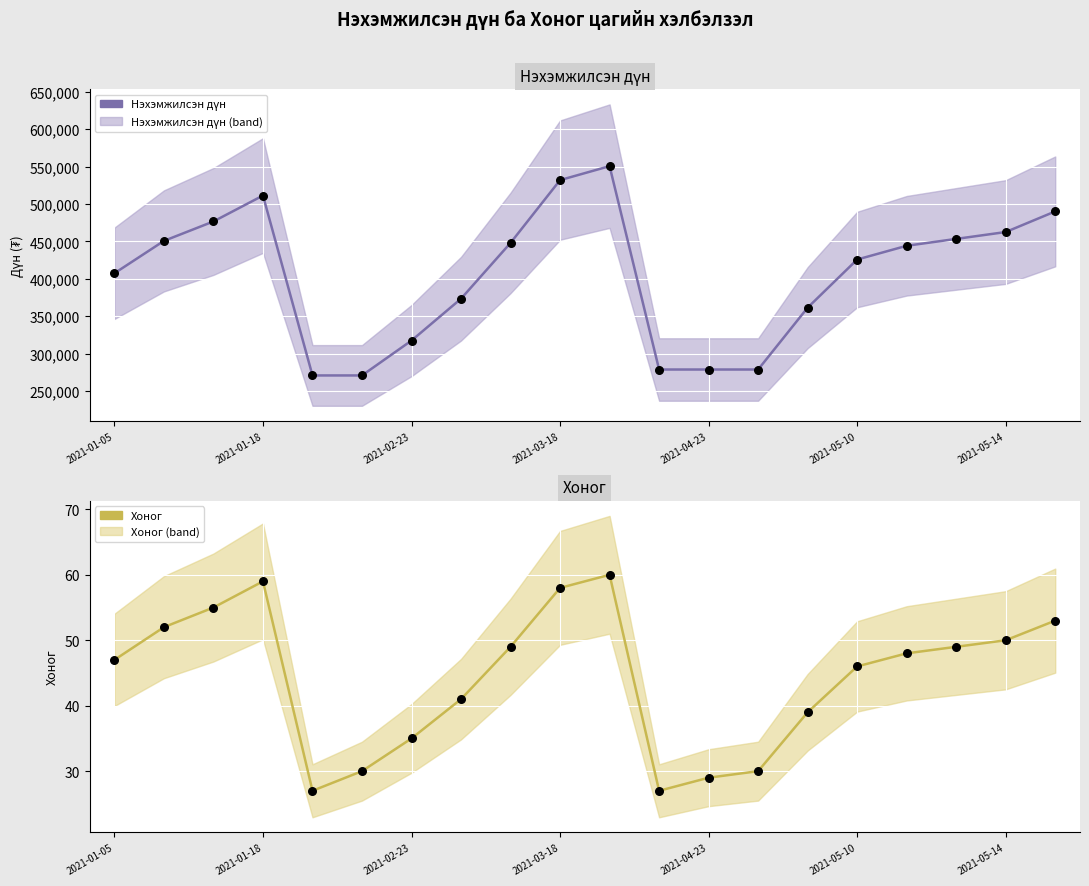

Which series has the largest total across all categories?

Нэхэмжилсэн дүн